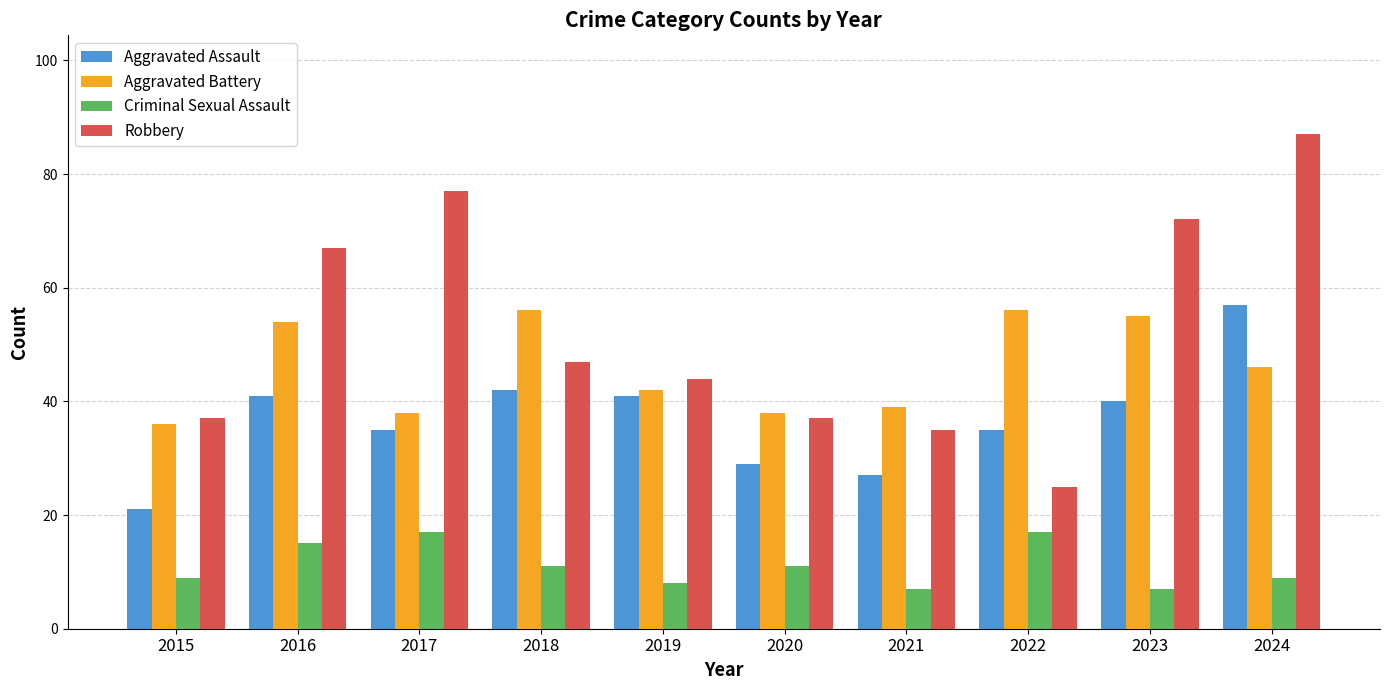

Which series has the largest total across all categories?

Robbery